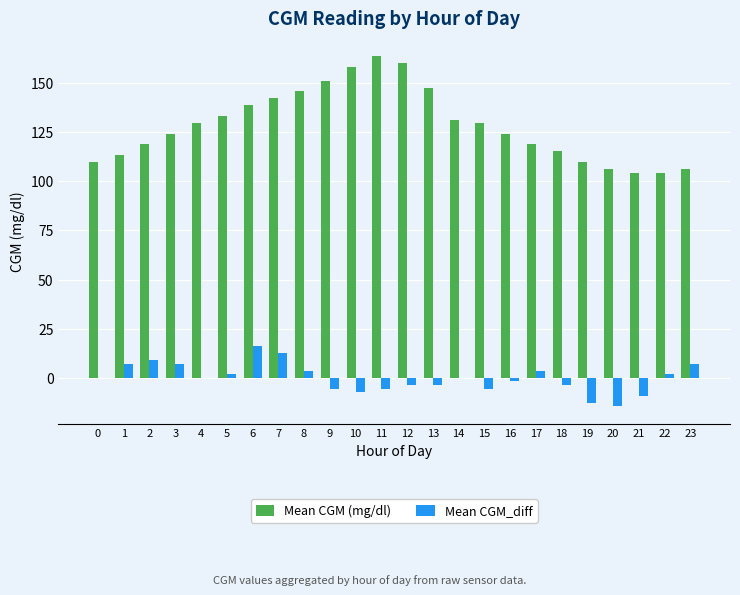

At which label does Mean CGM (mg/dl) first exceed 129?

4